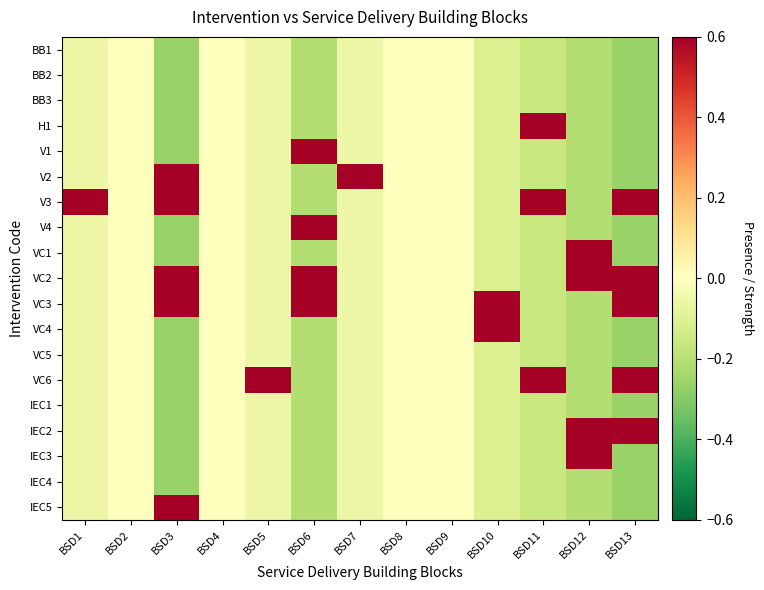

Reading left to right, transcribe all the data shown in this chart.

BB1: BSD1=-0.1	BSD2=0.0	BSD3=-0.3	BSD4=0.0	BSD5=-0.1	BSD6=-0.2	BSD7=-0.1	BSD8=0.0	BSD9=0.0	BSD10=-0.1	BSD11=-0.2	BSD12=-0.2	BSD13=-0.3
BB2: BSD1=-0.1	BSD2=0.0	BSD3=-0.3	BSD4=0.0	BSD5=-0.1	BSD6=-0.2	BSD7=-0.1	BSD8=0.0	BSD9=0.0	BSD10=-0.1	BSD11=-0.2	BSD12=-0.2	BSD13=-0.3
BB3: BSD1=-0.1	BSD2=0.0	BSD3=-0.3	BSD4=0.0	BSD5=-0.1	BSD6=-0.2	BSD7=-0.1	BSD8=0.0	BSD9=0.0	BSD10=-0.1	BSD11=-0.2	BSD12=-0.2	BSD13=-0.3
H1: BSD1=-0.1	BSD2=0.0	BSD3=-0.3	BSD4=0.0	BSD5=-0.1	BSD6=-0.2	BSD7=-0.1	BSD8=0.0	BSD9=0.0	BSD10=-0.1	BSD11=0.8	BSD12=-0.2	BSD13=-0.3
V1: BSD1=-0.1	BSD2=0.0	BSD3=-0.3	BSD4=0.0	BSD5=-0.1	BSD6=0.8	BSD7=-0.1	BSD8=0.0	BSD9=0.0	BSD10=-0.1	BSD11=-0.2	BSD12=-0.2	BSD13=-0.3
V2: BSD1=-0.1	BSD2=0.0	BSD3=0.7	BSD4=0.0	BSD5=-0.1	BSD6=-0.2	BSD7=0.9	BSD8=0.0	BSD9=0.0	BSD10=-0.1	BSD11=-0.2	BSD12=-0.2	BSD13=-0.3
V3: BSD1=0.9	BSD2=0.0	BSD3=0.7	BSD4=0.0	BSD5=-0.1	BSD6=-0.2	BSD7=-0.1	BSD8=0.0	BSD9=0.0	BSD10=-0.1	BSD11=0.8	BSD12=-0.2	BSD13=0.7
V4: BSD1=-0.1	BSD2=0.0	BSD3=-0.3	BSD4=0.0	BSD5=-0.1	BSD6=0.8	BSD7=-0.1	BSD8=0.0	BSD9=0.0	BSD10=-0.1	BSD11=-0.2	BSD12=-0.2	BSD13=-0.3
VC1: BSD1=-0.1	BSD2=0.0	BSD3=-0.3	BSD4=0.0	BSD5=-0.1	BSD6=-0.2	BSD7=-0.1	BSD8=0.0	BSD9=0.0	BSD10=-0.1	BSD11=-0.2	BSD12=0.8	BSD13=-0.3
VC2: BSD1=-0.1	BSD2=0.0	BSD3=0.7	BSD4=0.0	BSD5=-0.1	BSD6=0.8	BSD7=-0.1	BSD8=0.0	BSD9=0.0	BSD10=-0.1	BSD11=-0.2	BSD12=0.8	BSD13=0.7
VC3: BSD1=-0.1	BSD2=0.0	BSD3=0.7	BSD4=0.0	BSD5=-0.1	BSD6=0.8	BSD7=-0.1	BSD8=0.0	BSD9=0.0	BSD10=0.9	BSD11=-0.2	BSD12=-0.2	BSD13=0.7
VC4: BSD1=-0.1	BSD2=0.0	BSD3=-0.3	BSD4=0.0	BSD5=-0.1	BSD6=-0.2	BSD7=-0.1	BSD8=0.0	BSD9=0.0	BSD10=0.9	BSD11=-0.2	BSD12=-0.2	BSD13=-0.3
VC5: BSD1=-0.1	BSD2=0.0	BSD3=-0.3	BSD4=0.0	BSD5=-0.1	BSD6=-0.2	BSD7=-0.1	BSD8=0.0	BSD9=0.0	BSD10=-0.1	BSD11=-0.2	BSD12=-0.2	BSD13=-0.3
VC6: BSD1=-0.1	BSD2=0.0	BSD3=-0.3	BSD4=0.0	BSD5=0.9	BSD6=-0.2	BSD7=-0.1	BSD8=0.0	BSD9=0.0	BSD10=-0.1	BSD11=0.8	BSD12=-0.2	BSD13=0.7
IEC1: BSD1=-0.1	BSD2=0.0	BSD3=-0.3	BSD4=0.0	BSD5=-0.1	BSD6=-0.2	BSD7=-0.1	BSD8=0.0	BSD9=0.0	BSD10=-0.1	BSD11=-0.2	BSD12=-0.2	BSD13=-0.3
IEC2: BSD1=-0.1	BSD2=0.0	BSD3=-0.3	BSD4=0.0	BSD5=-0.1	BSD6=-0.2	BSD7=-0.1	BSD8=0.0	BSD9=0.0	BSD10=-0.1	BSD11=-0.2	BSD12=0.8	BSD13=0.7
IEC3: BSD1=-0.1	BSD2=0.0	BSD3=-0.3	BSD4=0.0	BSD5=-0.1	BSD6=-0.2	BSD7=-0.1	BSD8=0.0	BSD9=0.0	BSD10=-0.1	BSD11=-0.2	BSD12=0.8	BSD13=-0.3
IEC4: BSD1=-0.1	BSD2=0.0	BSD3=-0.3	BSD4=0.0	BSD5=-0.1	BSD6=-0.2	BSD7=-0.1	BSD8=0.0	BSD9=0.0	BSD10=-0.1	BSD11=-0.2	BSD12=-0.2	BSD13=-0.3
IEC5: BSD1=-0.1	BSD2=0.0	BSD3=0.7	BSD4=0.0	BSD5=-0.1	BSD6=-0.2	BSD7=-0.1	BSD8=0.0	BSD9=0.0	BSD10=-0.1	BSD11=-0.2	BSD12=-0.2	BSD13=-0.3